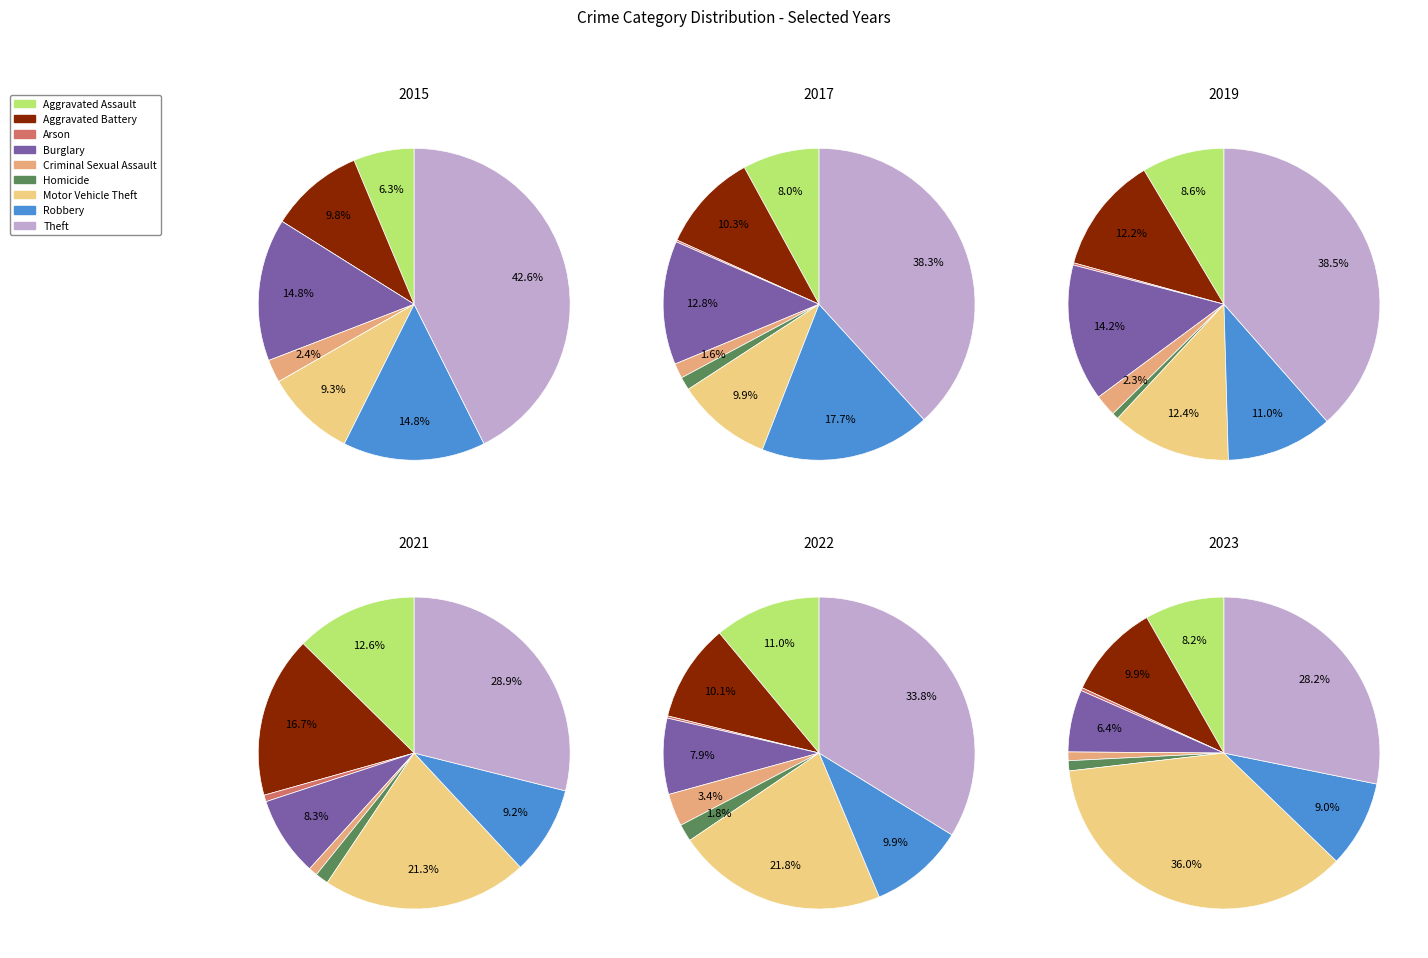

The Robbery slice represents 20% of the pie. True or false?

False